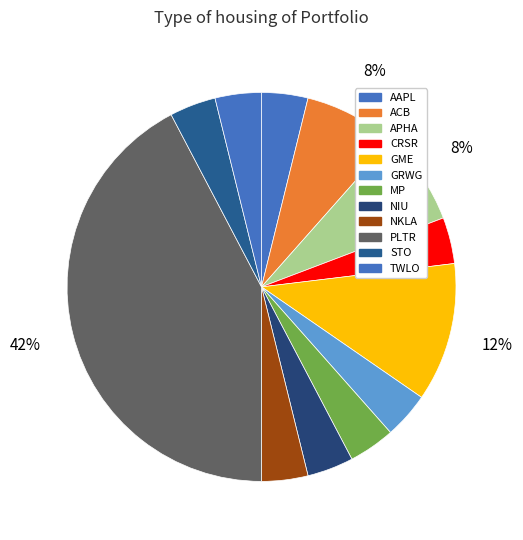

How much of the chart is everything except GME?

88.5%